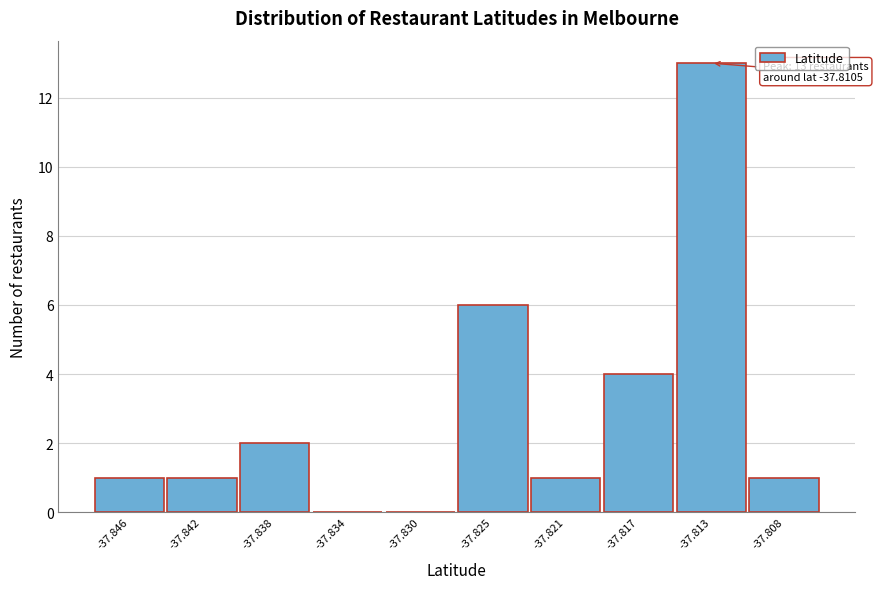

Reading left to right, list all the values displayed in this chart.

-37.846=1	-37.842=1	-37.838=2	-37.834=0	-37.830=0	-37.825=6	-37.821=1	-37.817=4	-37.813=13	-37.808=1